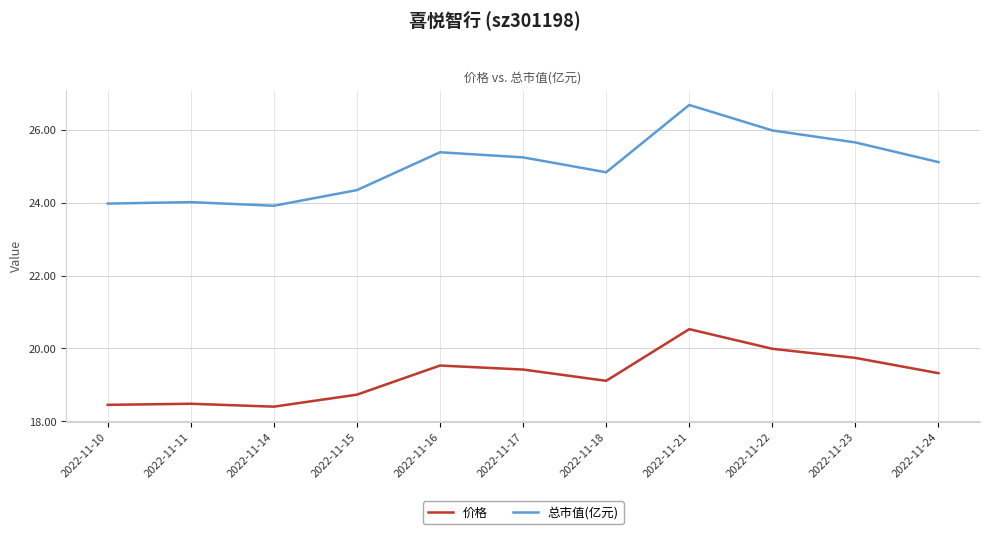

Rank the categories by 总市值(亿元) value from lowest to highest.

2022-11-14, 2022-11-10, 2022-11-11, 2022-11-15, 2022-11-18, 2022-11-24, 2022-11-17, 2022-11-16, 2022-11-23, 2022-11-22, 2022-11-21